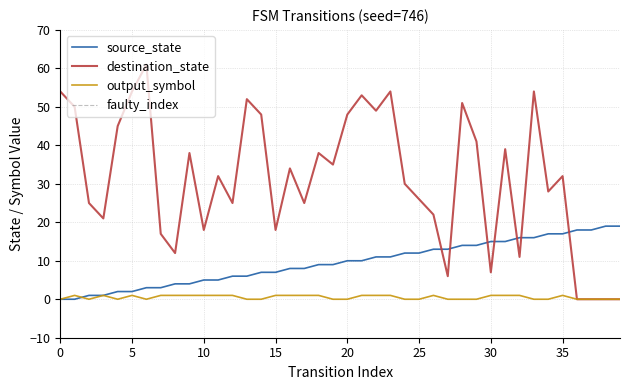

How many times do destination_state and source_state cross each other?

7